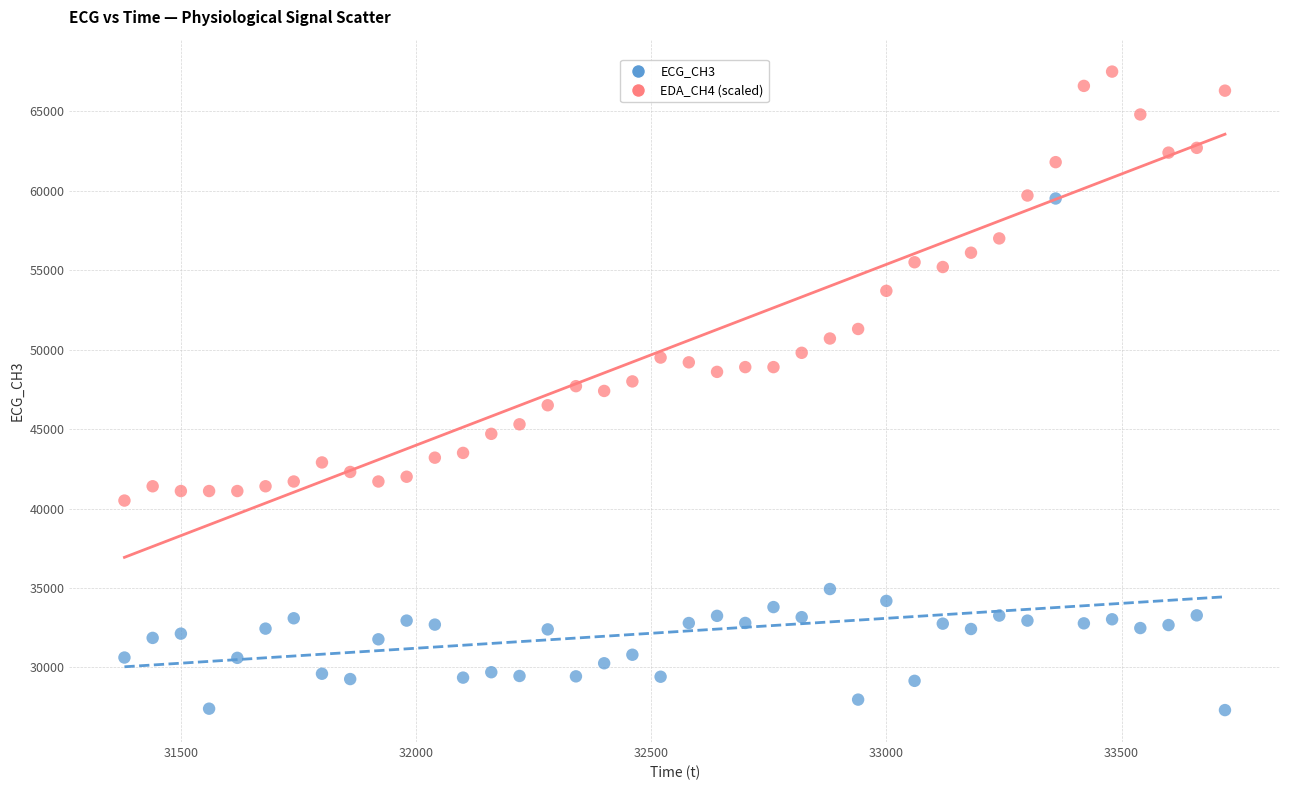

Across all data points, what is the range of X values (max minus min)?

2340